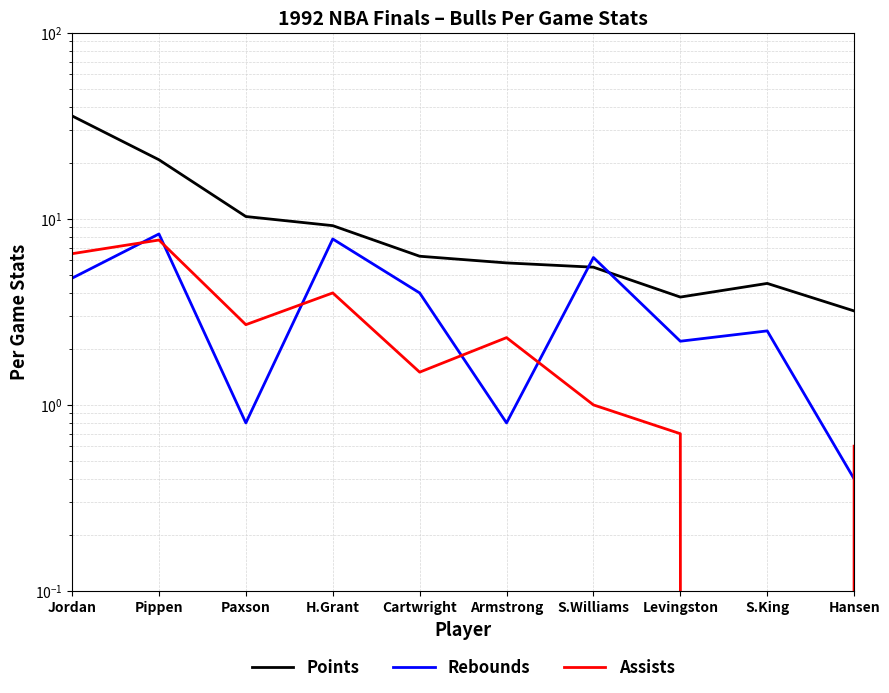

Which series has the largest range (max minus min)?

Points